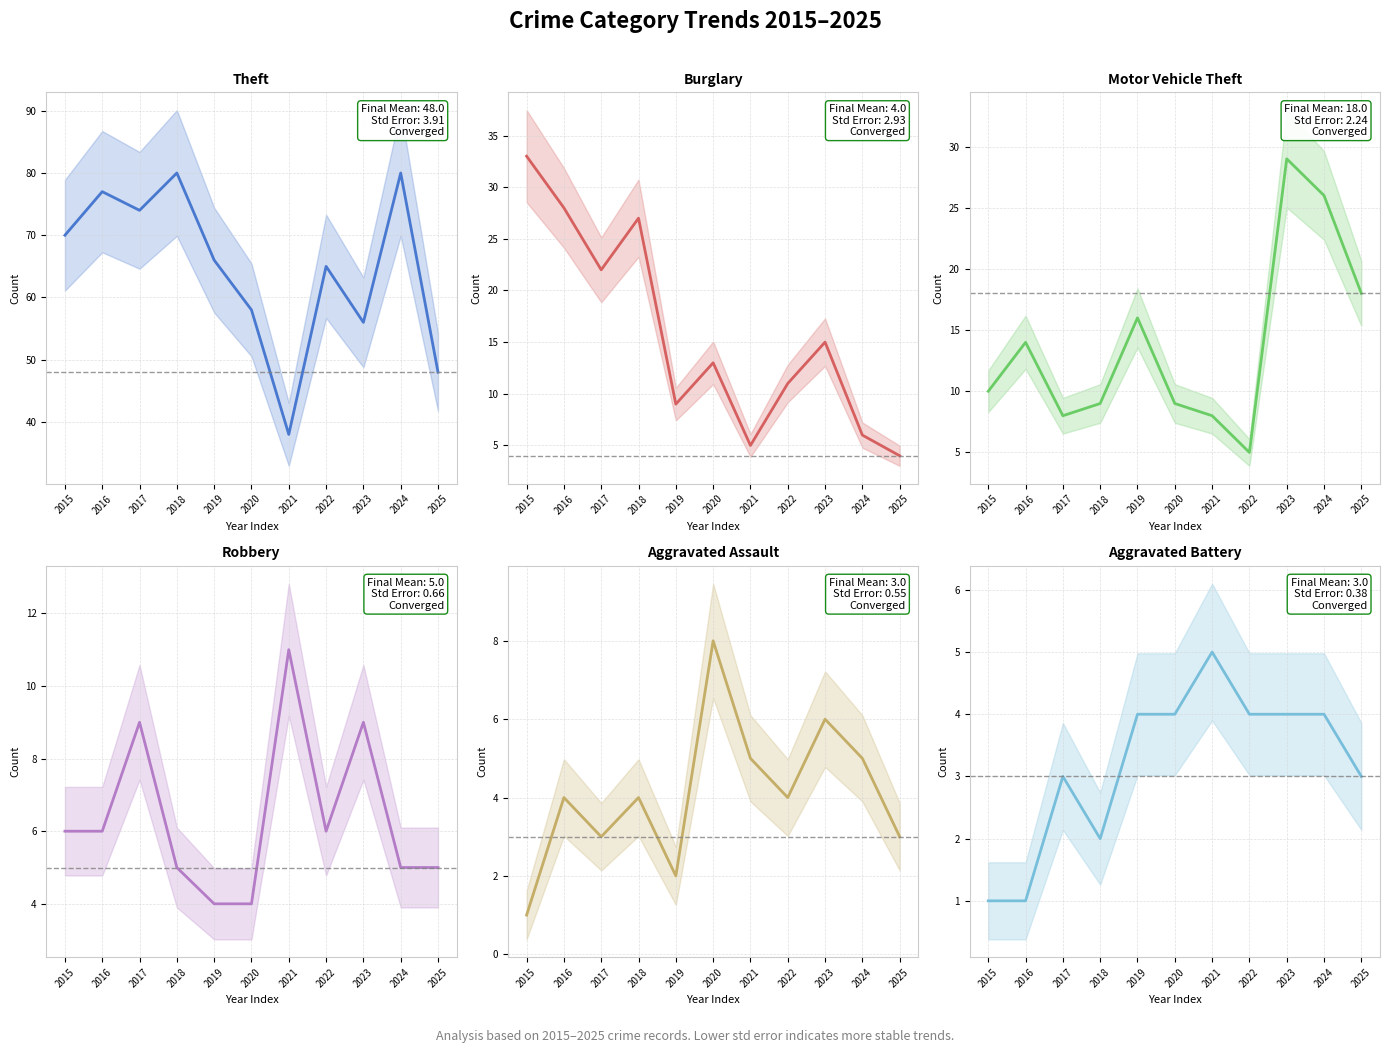

What is the value of the Theft point at the 11th from the left?

48